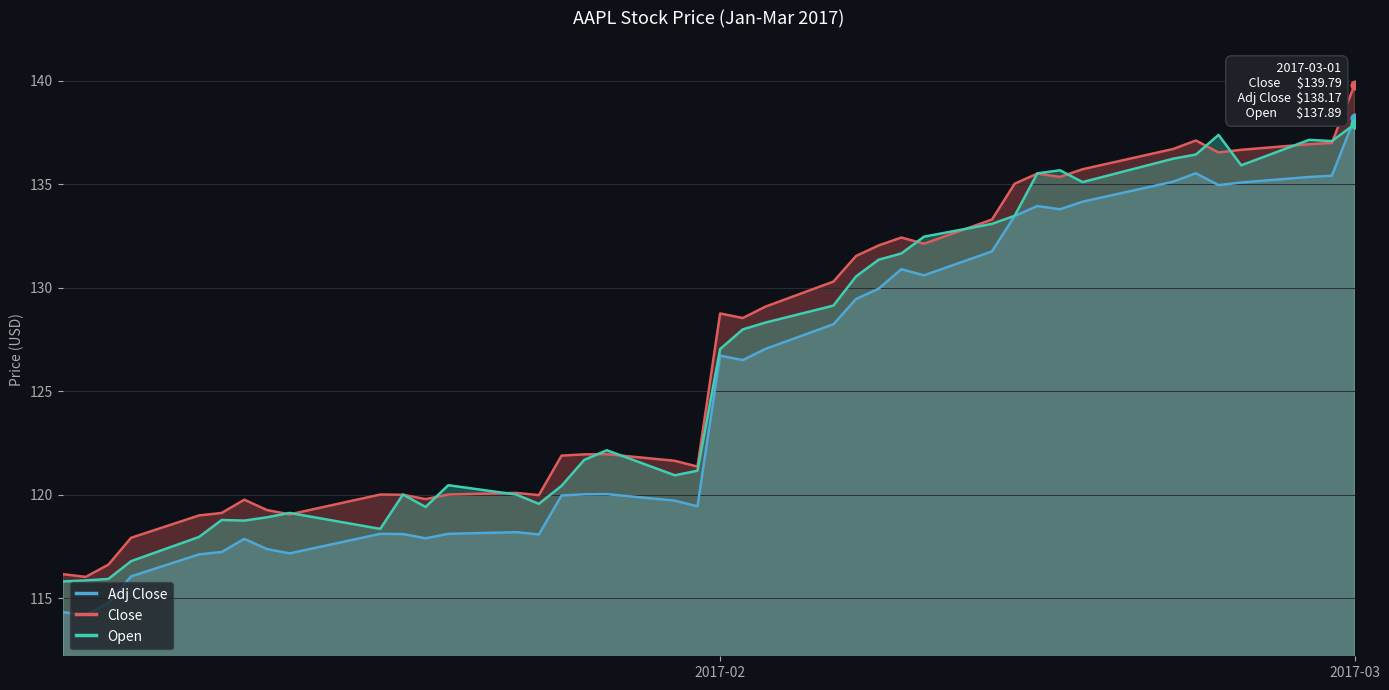

Which series reaches the minimum Y coordinate?

Adj Close